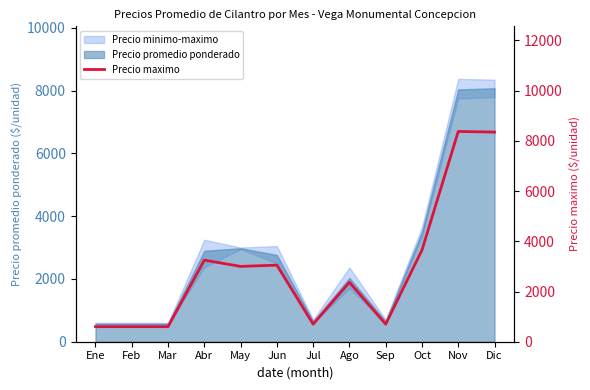

How many data points does each series have?

12